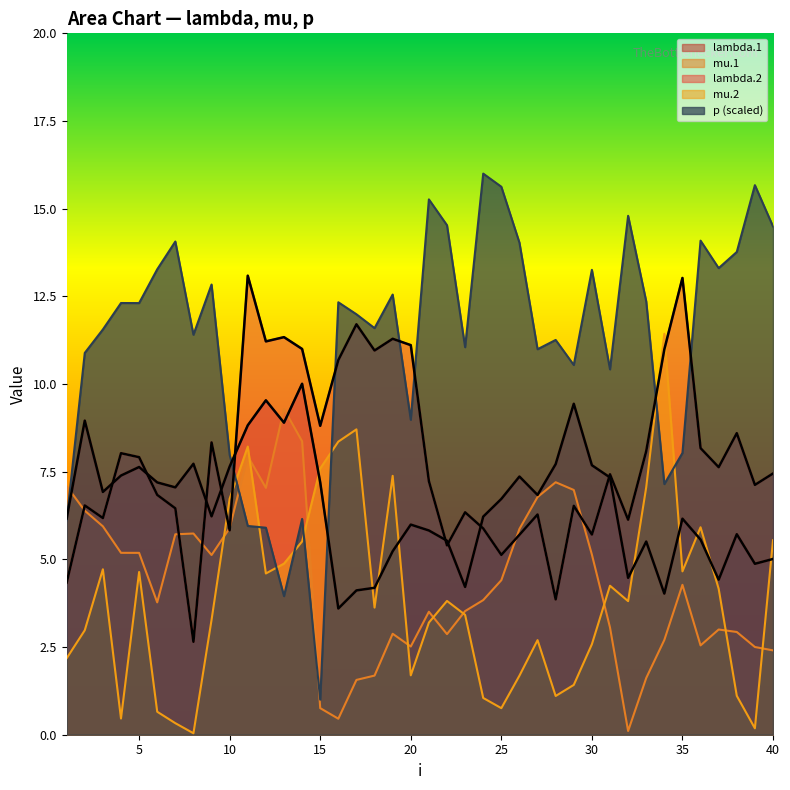

List the series in order of their peak value, lowest first.

mu.1, lambda.1, mu.2, lambda.2, p (scaled)